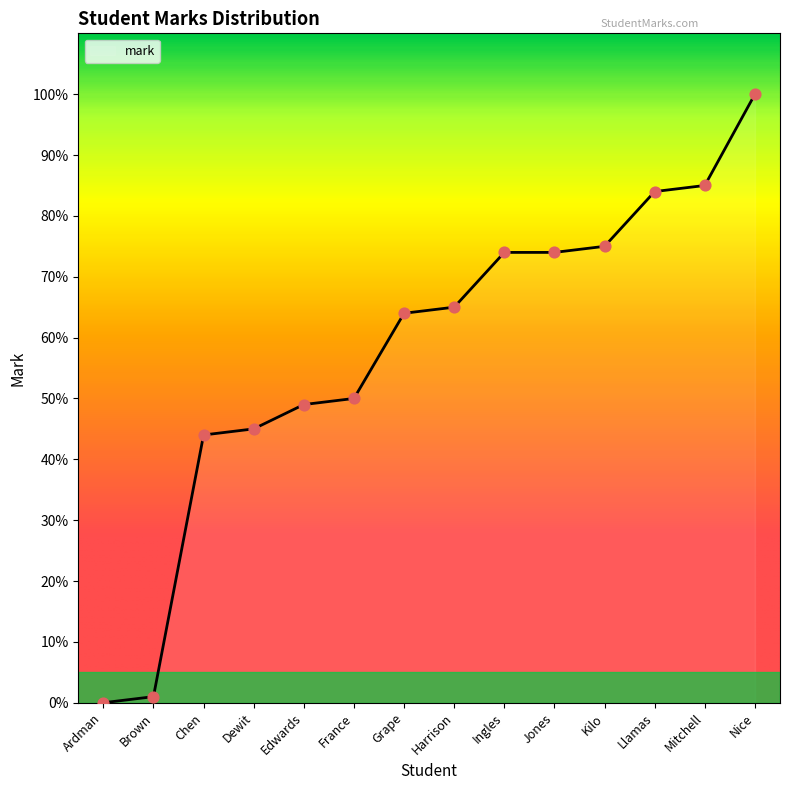

What is the ratio of the value at Dewit to the value at Jones?

0.6